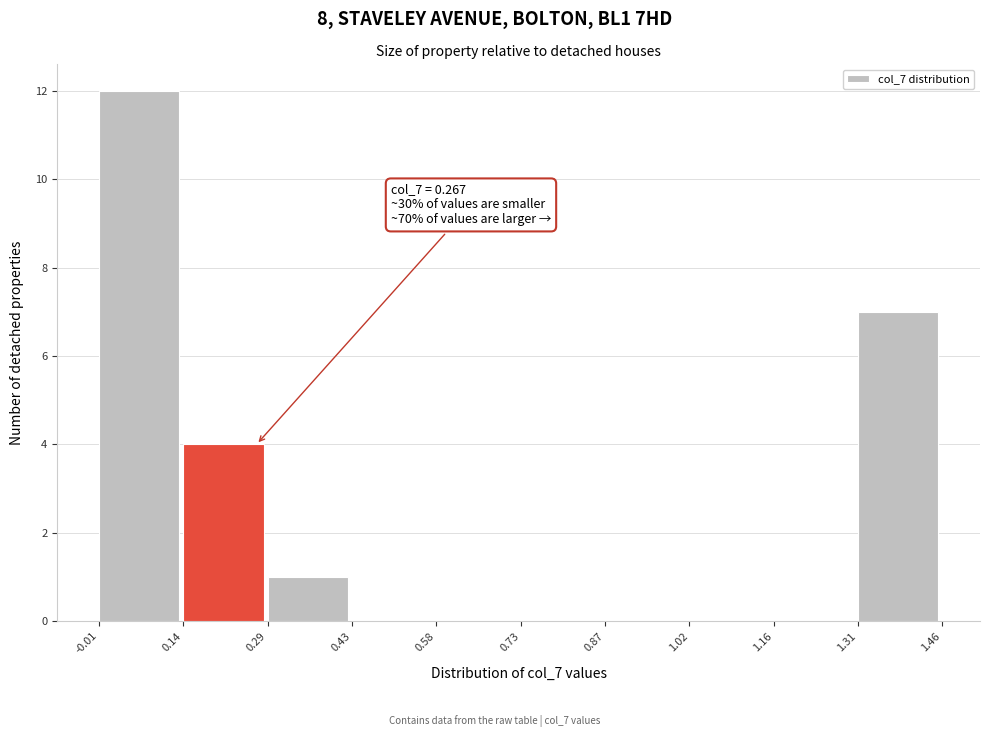

Over which range of the x-axis is the bar tallest?

-0.01 to 0.14